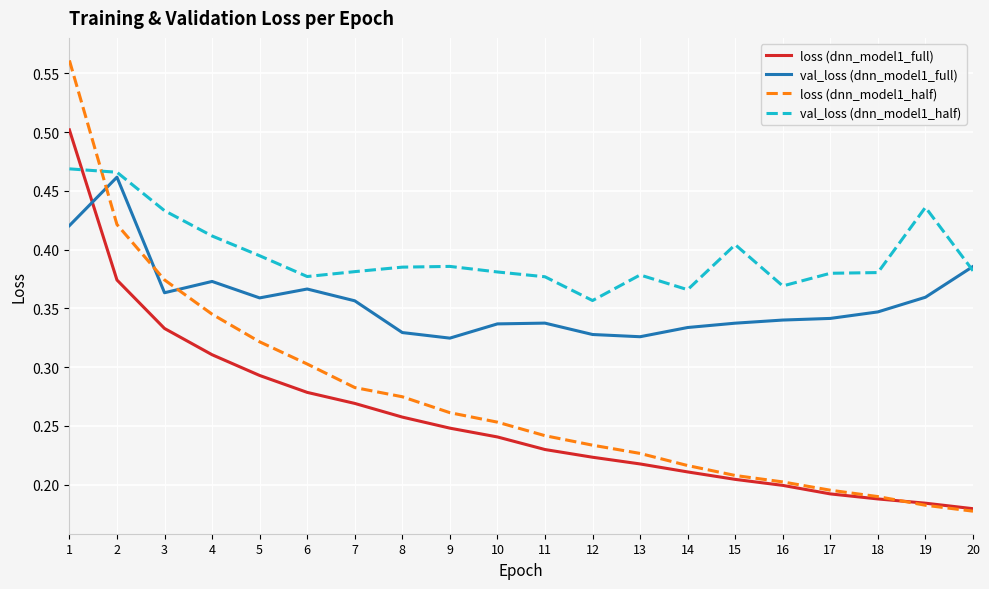

How many categories are shown in the chart?

20